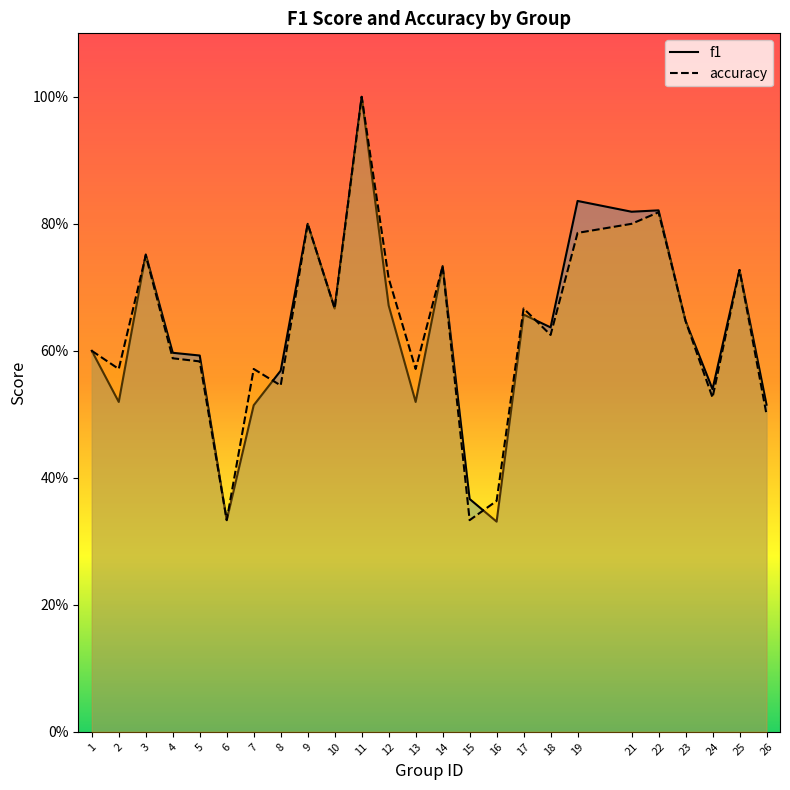

What is the difference between the f1 values at 4 and 3?

0.2